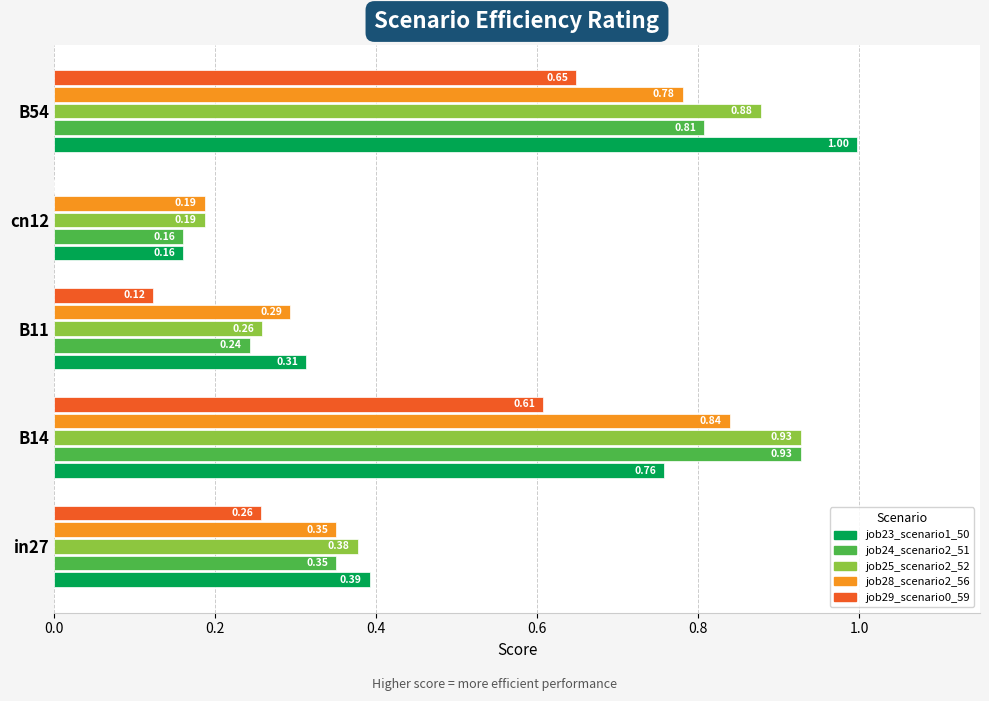

Which series changed the most between B11 and B54?

job23_scenario1_50